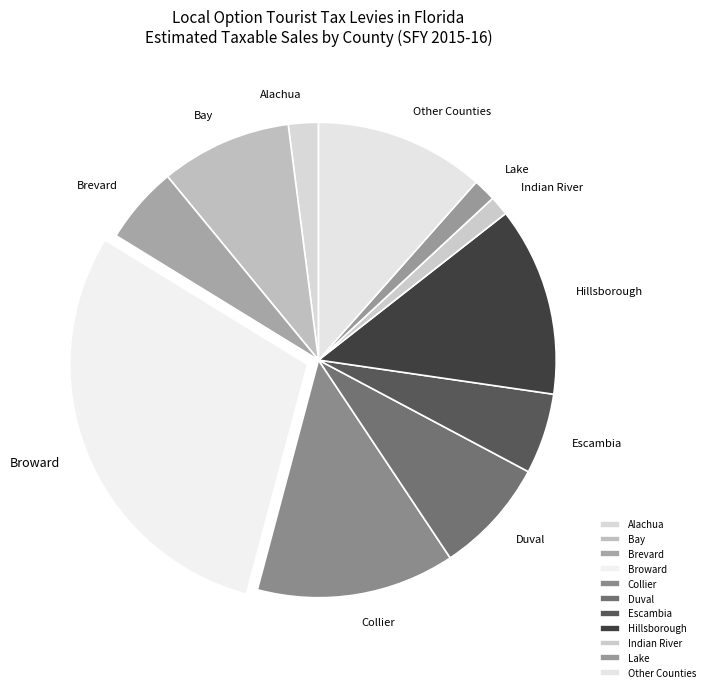

Do Escambia and Other Counties together represent more than half of the pie?

No